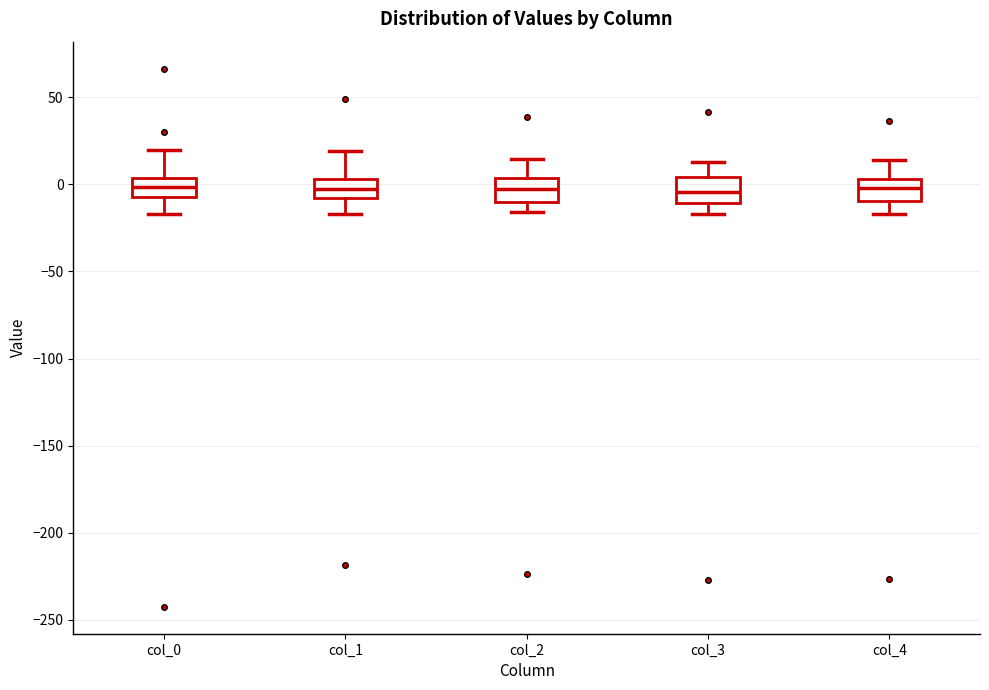

Where does the upper whisker of the box for col_0 end on the y-axis? The values are not printed on the chart, so give them approximately, as read against the axis.

20